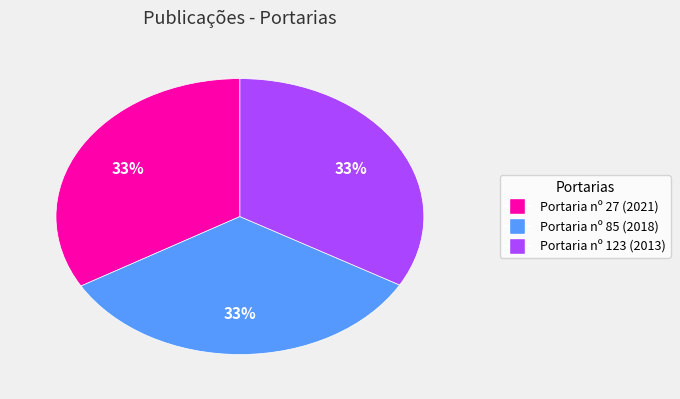

Does any single category account for the majority?

No